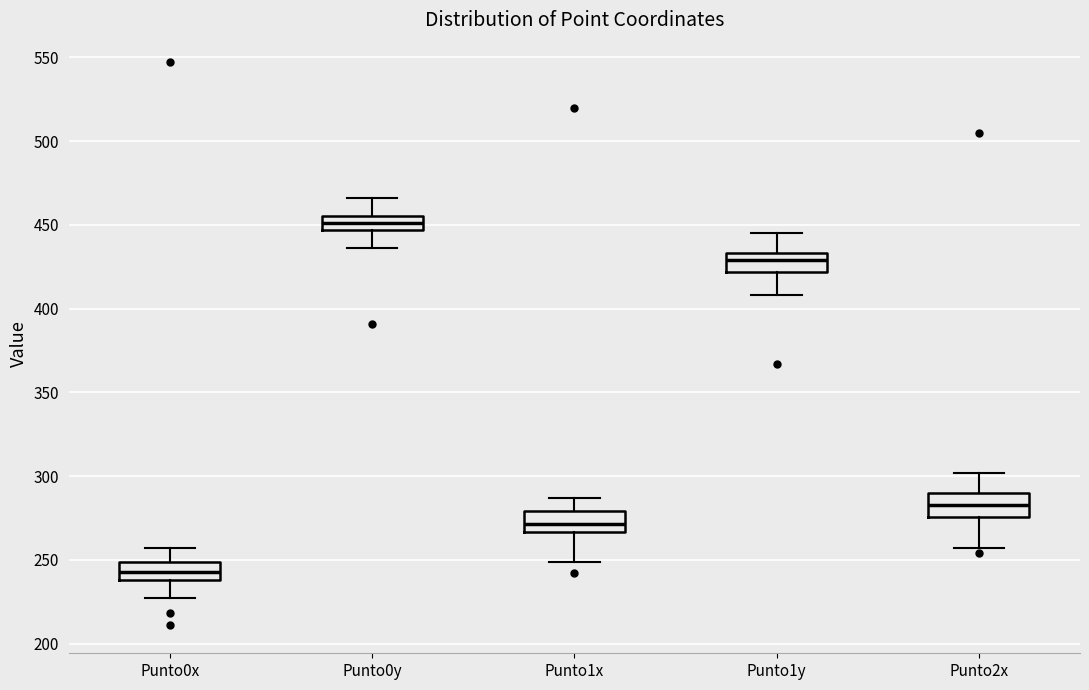

Reading left to right, read every box against the y-axis: the position of its median line, the range the box covers, and the ends of its whiskers. The values are not printed on the chart, so give them approximately, as read against the axis.

Punto0x: median 245, box 240 to 250, whiskers 225 to 255
Punto0y: median 450, box 445 to 455, whiskers 435 to 465
Punto1x: median 270, box 265 to 280, whiskers 250 to 285
Punto1y: median 430, box 420 to 435, whiskers 410 to 445
Punto2x: median 285, box 275 to 290, whiskers 255 to 300